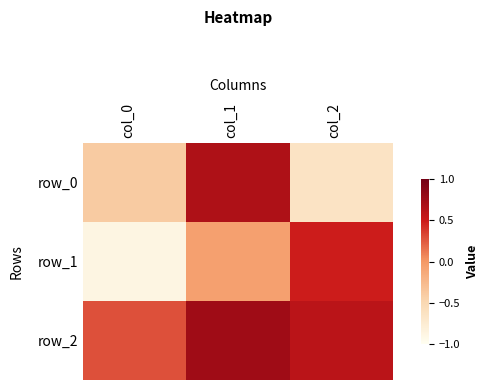

What is the average value of the row_1 series?

-0.1